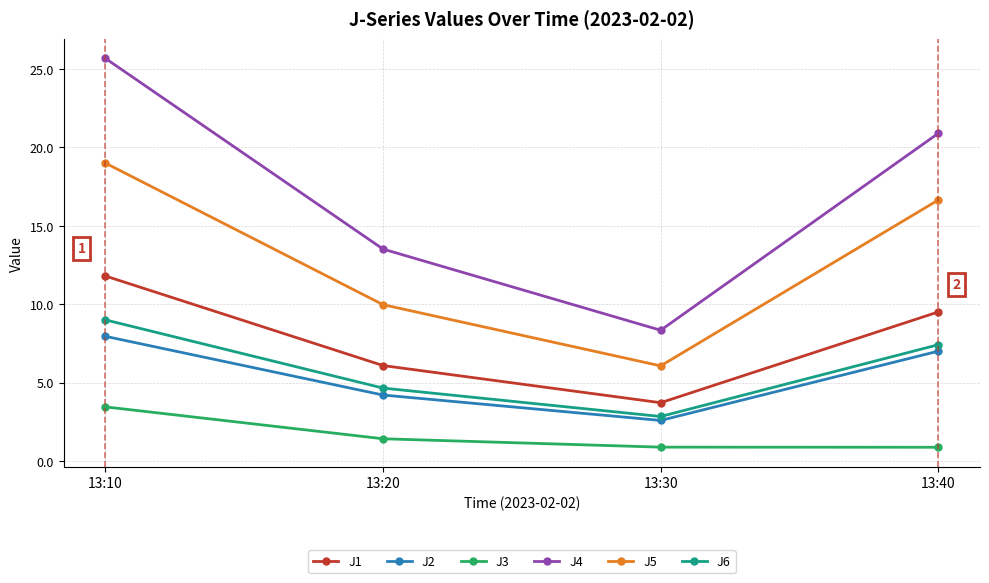

What is the difference between the J6 values at 13:40 and 13:10?

1.6